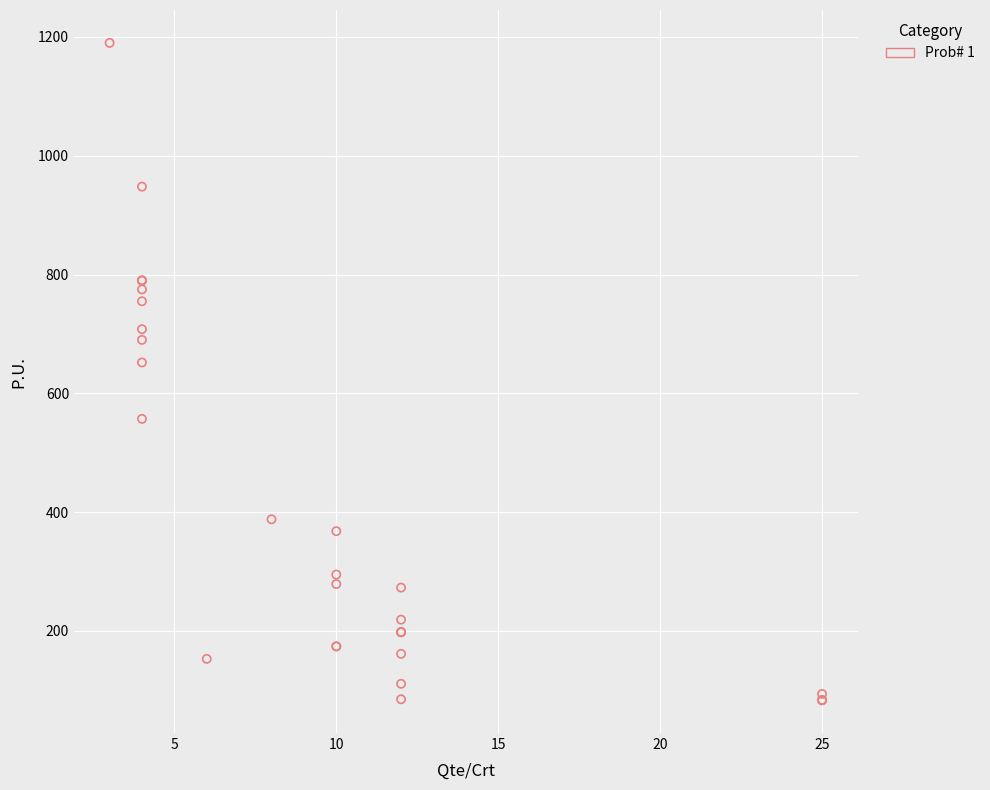

What Y value in the scatter plot is closest to 636?

652.0